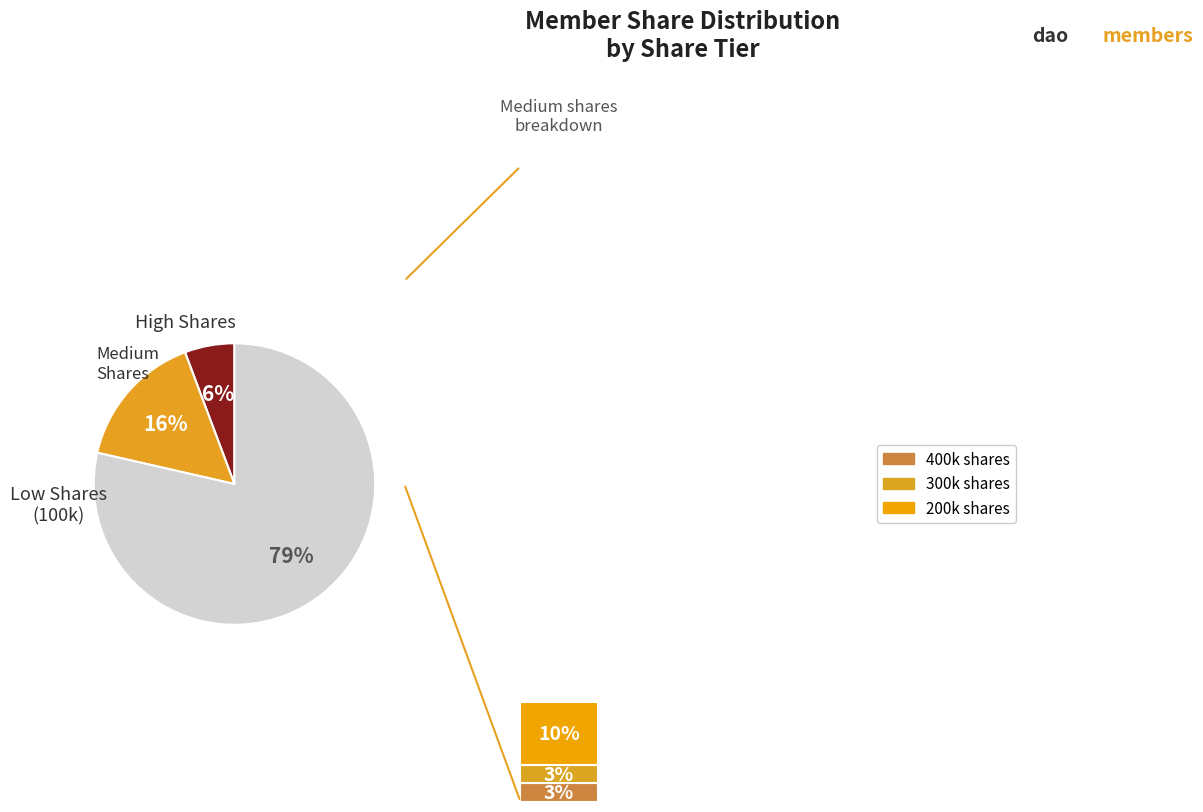

What portion of the pie excludes 600000?

98.6%